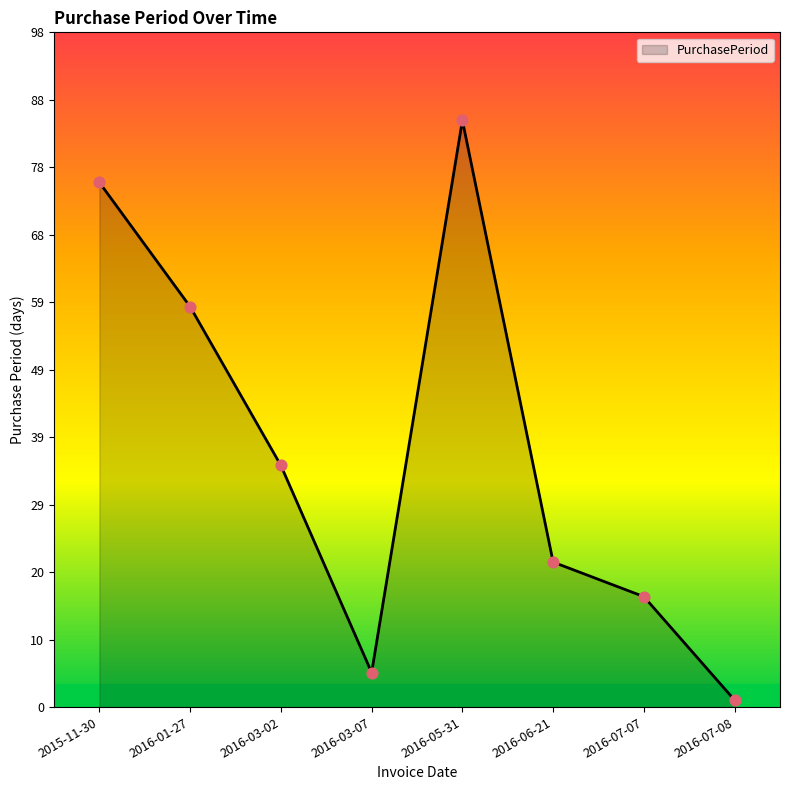

What is the ratio of the value at 2016-05-31 to the value at 2016-07-08?

85.0